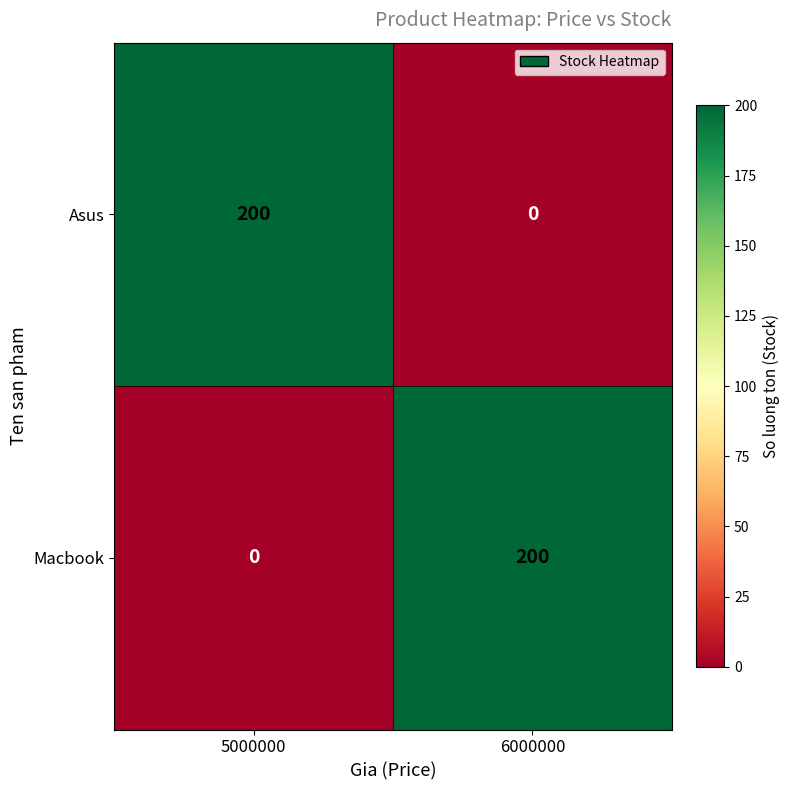

How many data points does each series have?

2